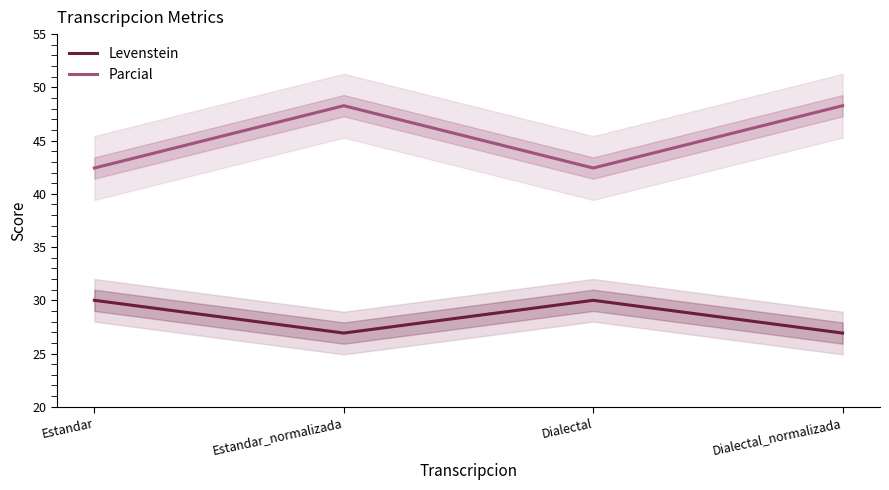

Where is Parcial nearest to the value 45?

Estandar